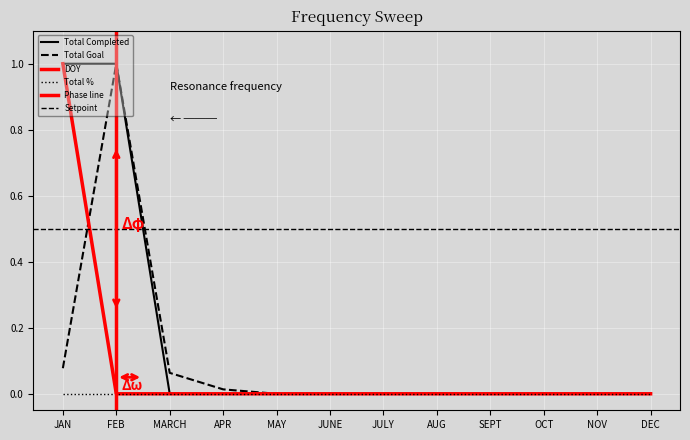

Is it true that Total Completed equals 0.0 at JUNE?

True